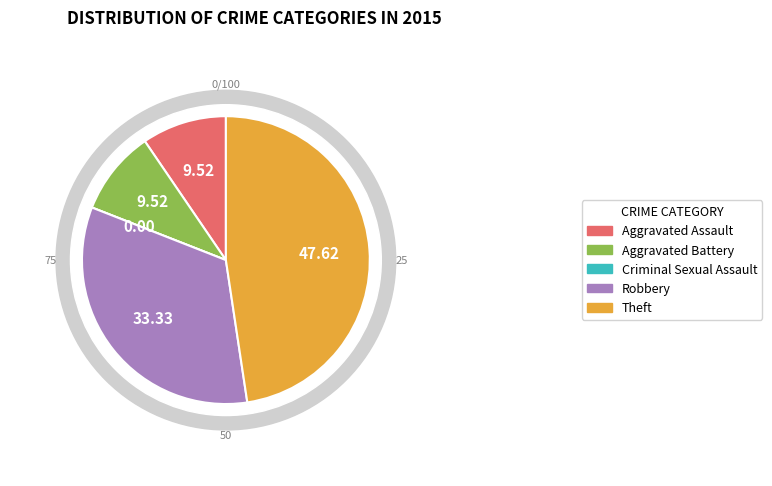

What is the smallest slice in the pie chart?

Criminal Sexual Assault